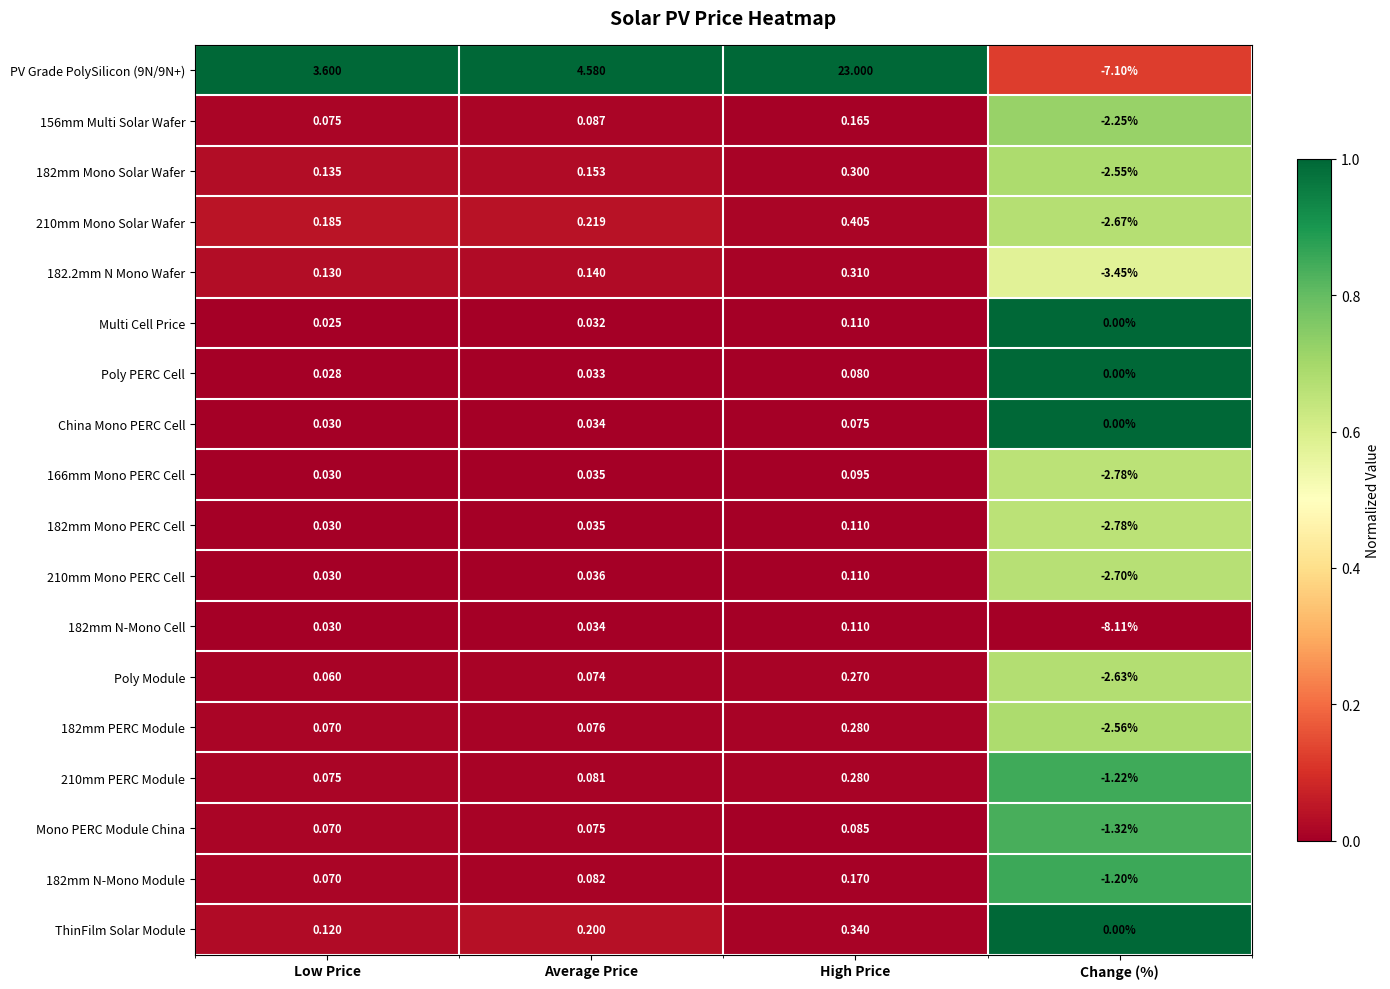

Which series has the largest total across all categories?

PV Grade PolySilicon (9N/9N+)